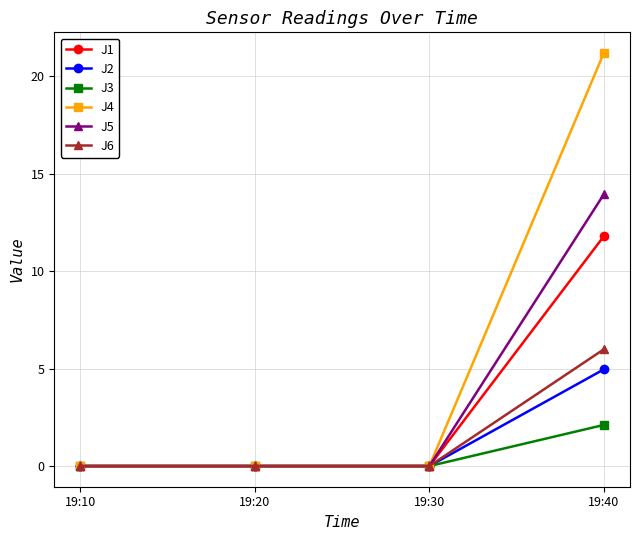

What is the maximum value for J1?

11.8